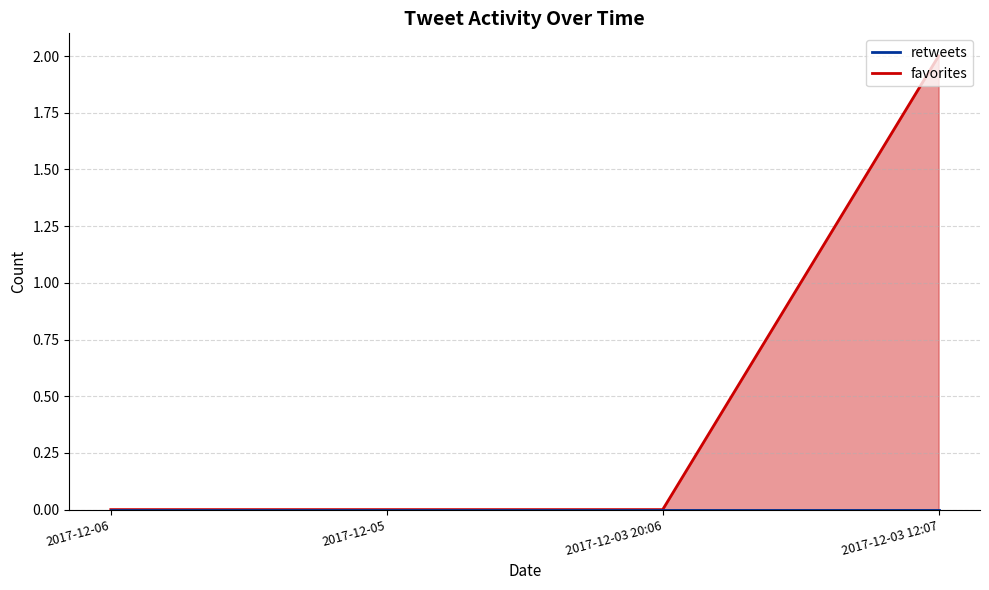

What position from the right is 2017-12-05?

3